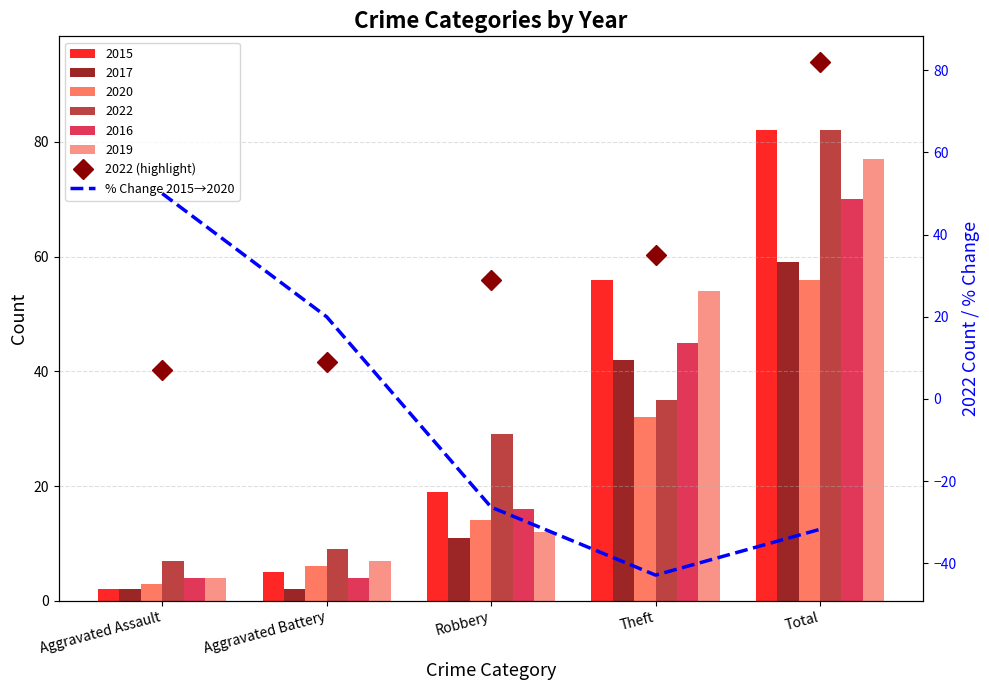

What is the lowest value of the 2022 (highlight) series?

7.0